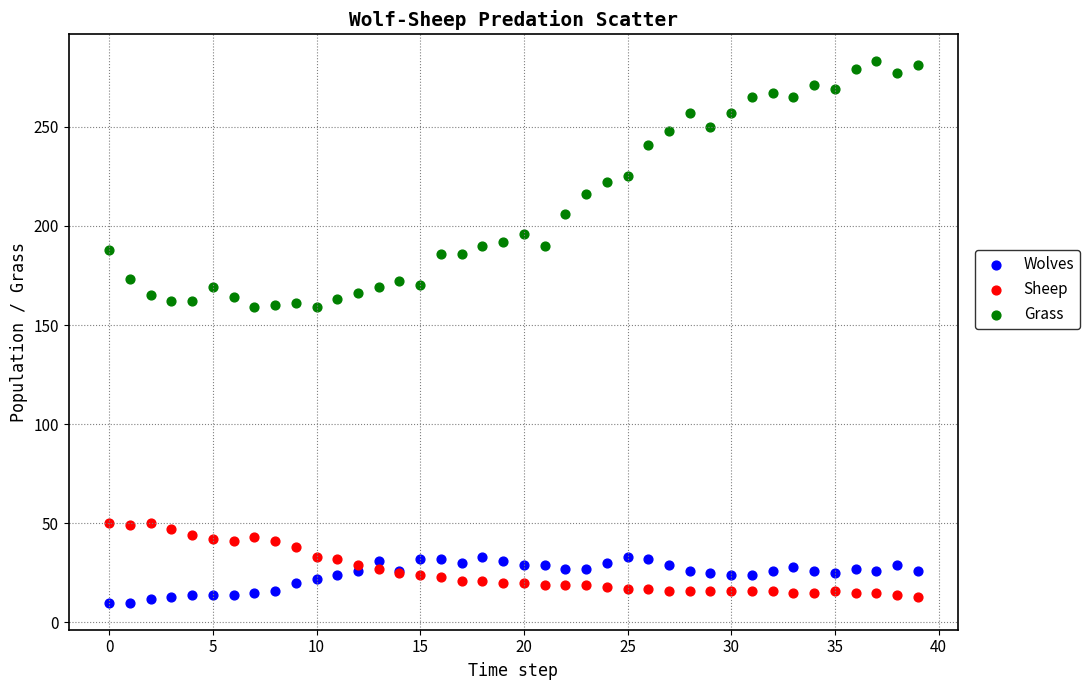

Which series reaches the maximum Y coordinate?

Grass